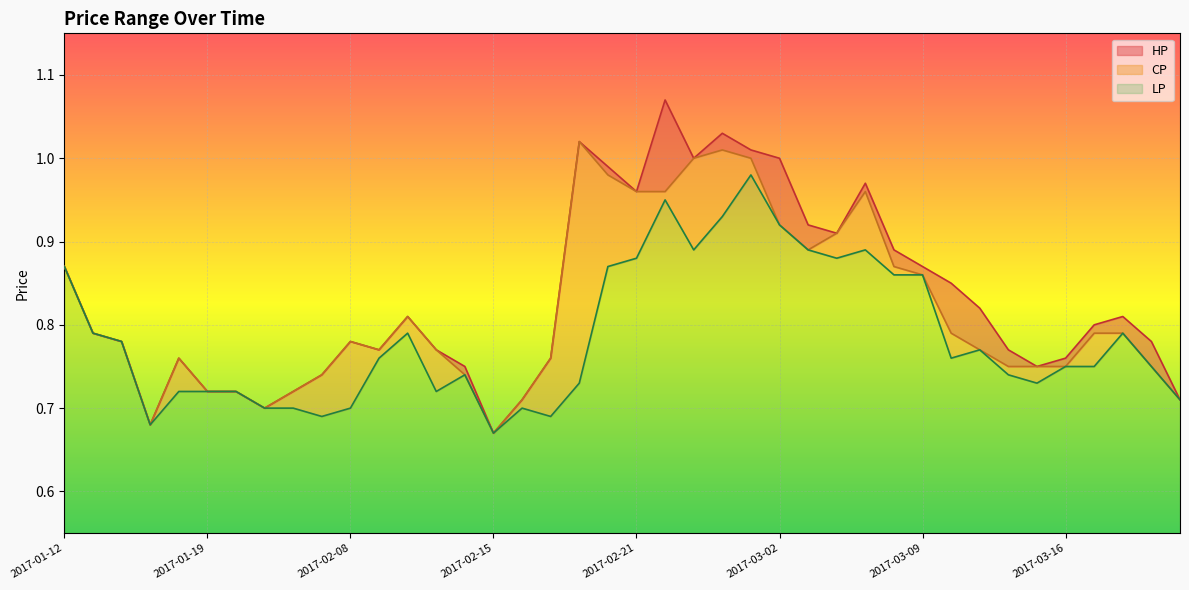

What are all the series names shown in the legend?

HP, CP, LP